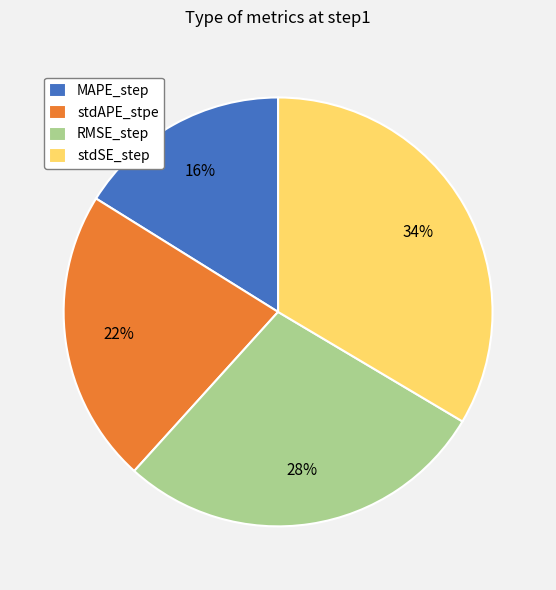

Does any single category account for the majority?

No